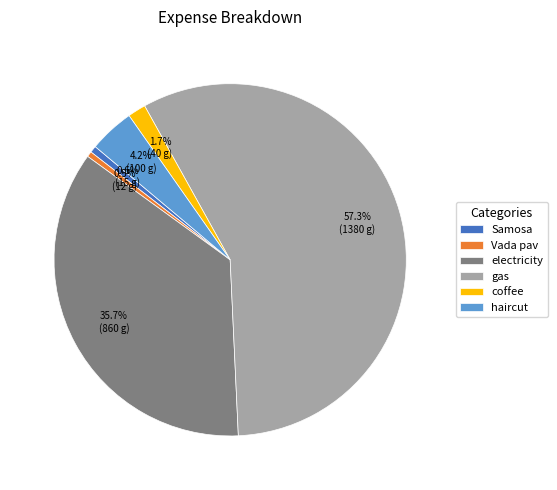

Is the sum of gas and Samosa greater than half?

Yes